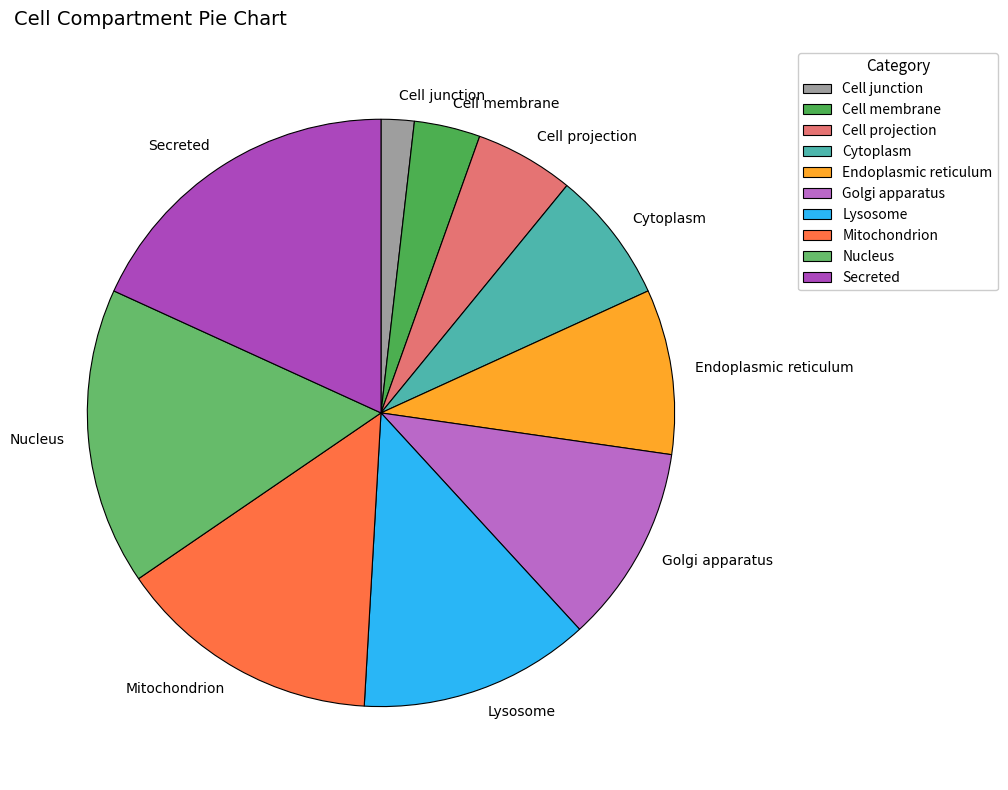

Do Cell projection and Endoplasmic reticulum together represent more than half of the pie?

No